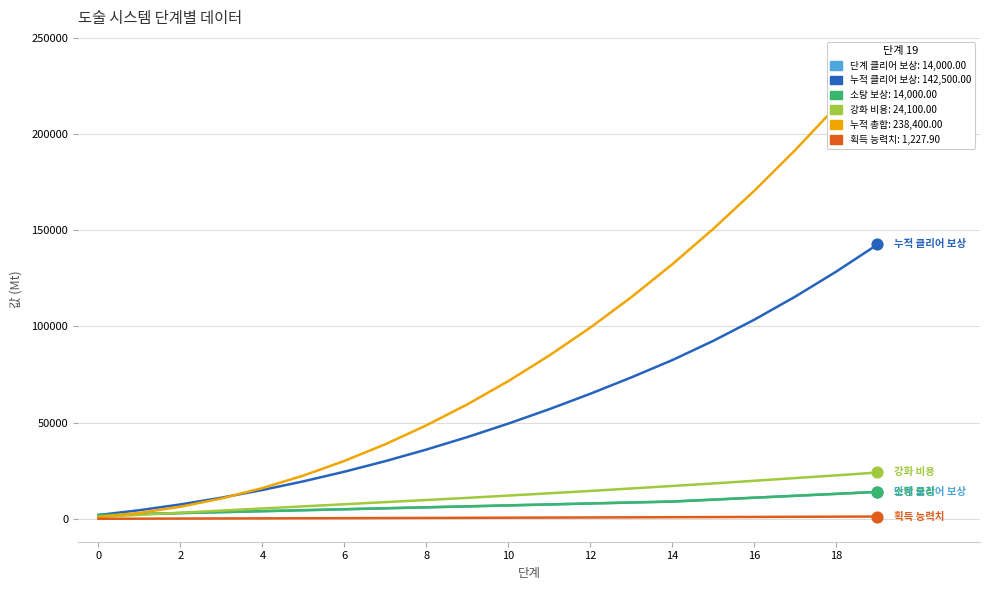

What are all the series names shown in the legend?

단계 클리어 보상, 누적 클리어 보상, 소탕 보상, 강화 비용, 누적 총합, 획득 능력치